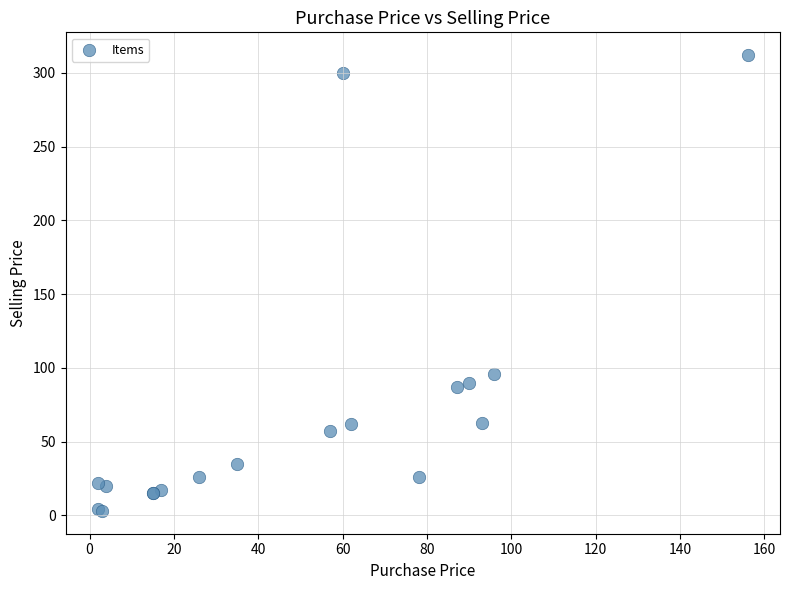

What Y value in the scatter plot is closest to 157?

96.0